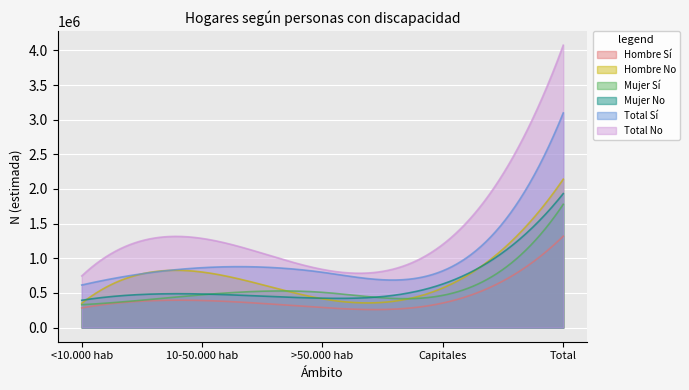

Which category has the highest value across all series?

Total